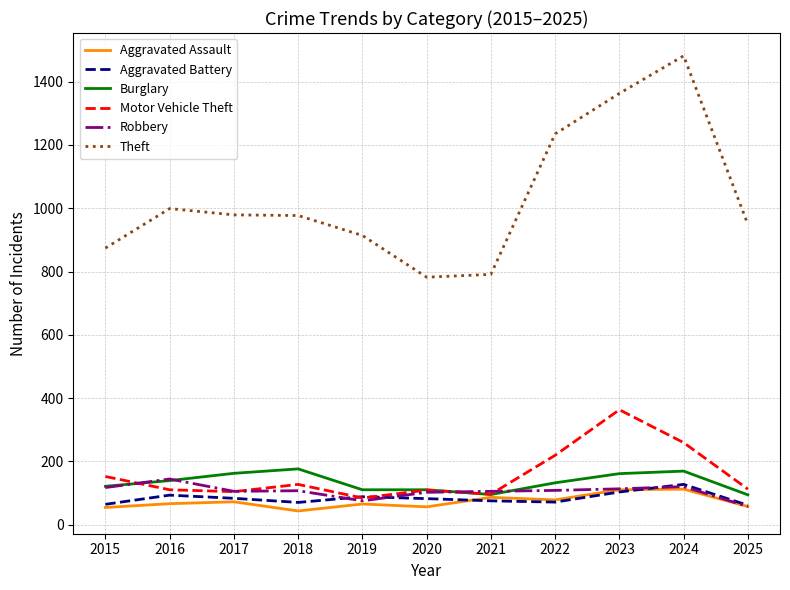

How many times do Burglary and Motor Vehicle Theft cross each other?

2